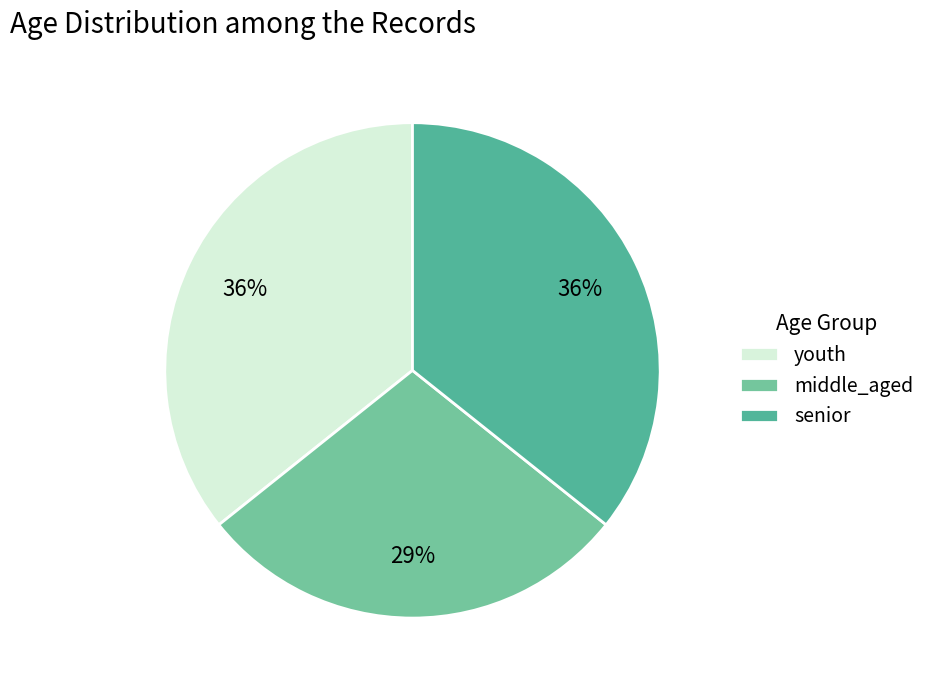

To the nearest percent, what percentage of the pie is senior?

36%